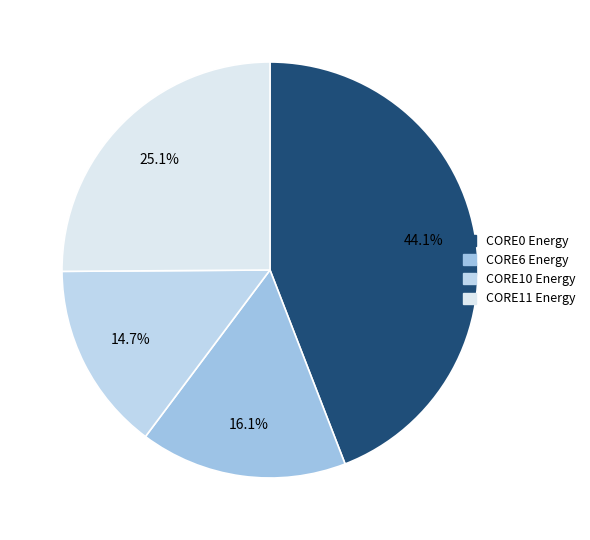

Is there a majority slice in this chart?

No